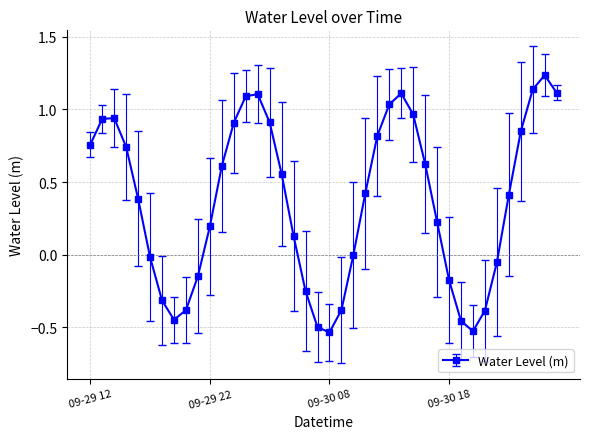

How many interior local peaks (higher than both neighbors) does the data have?

4